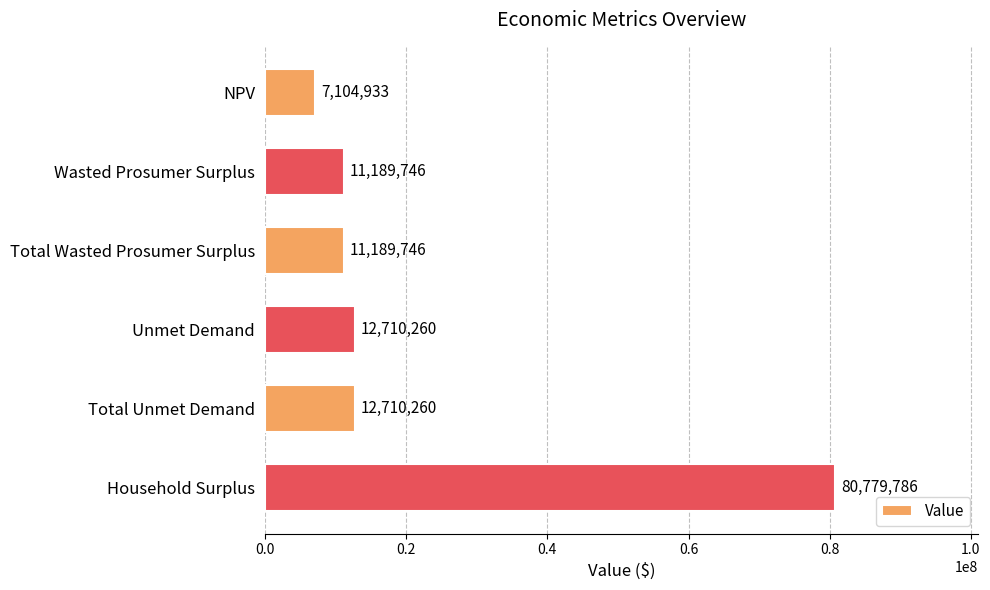

Count the number of categories in the chart.

6